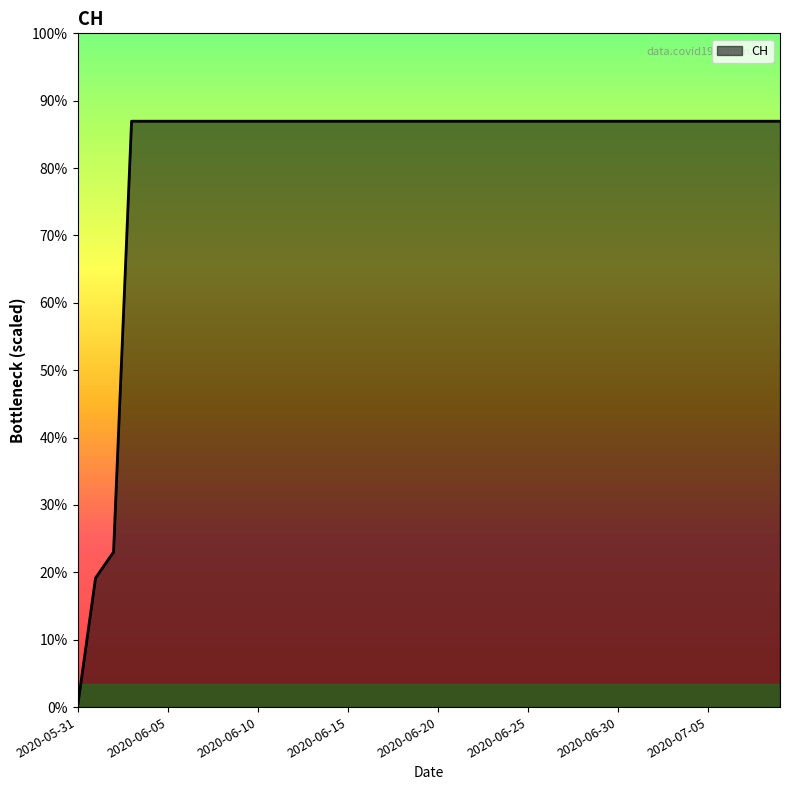

Does the chart display data point markers on the line(s)?

No